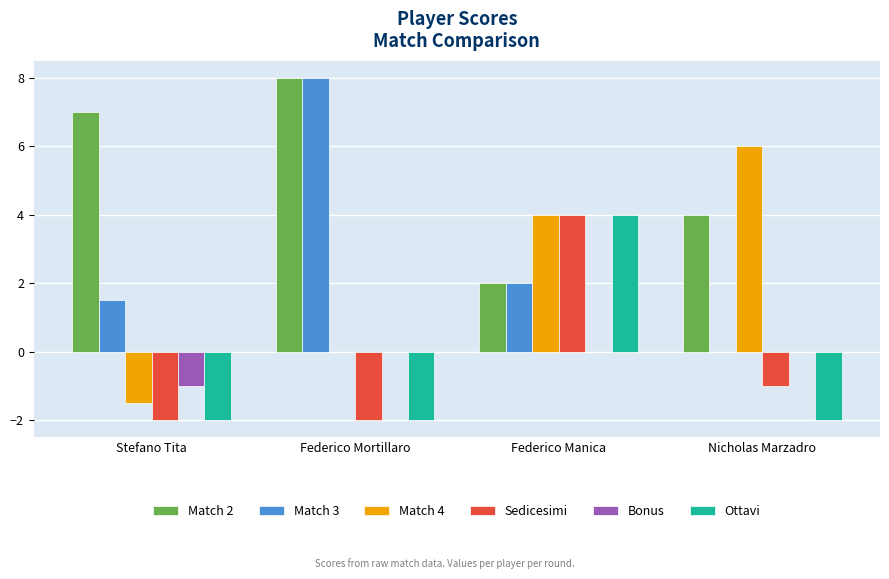

Which series has the largest range (max minus min)?

Match 3